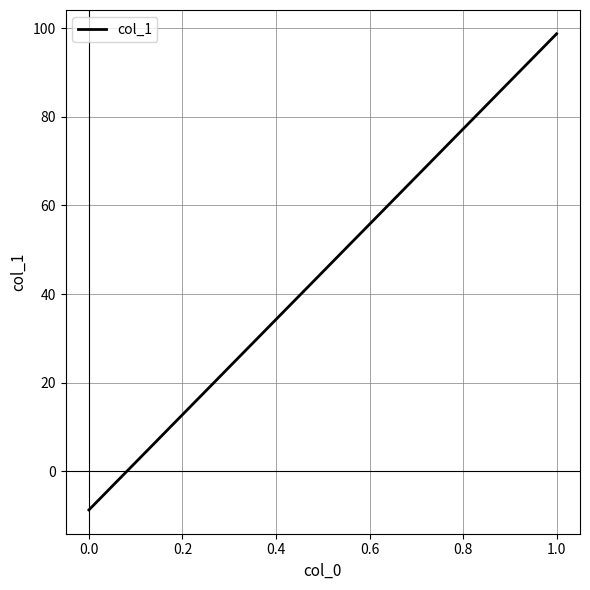

What is the greatest value displayed?

98.7